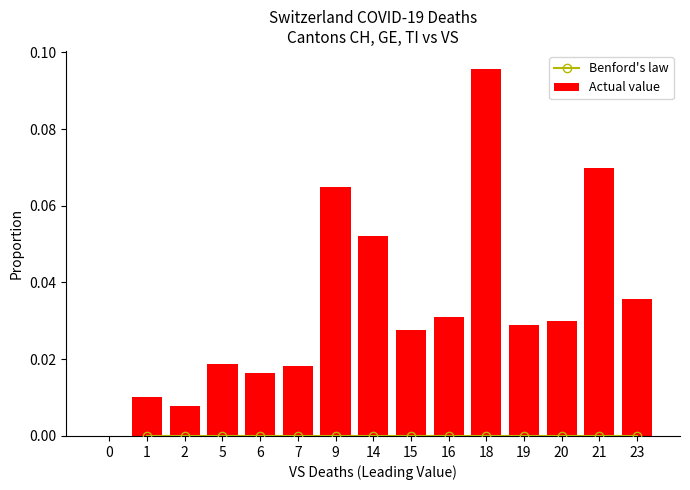

What is the maximum value for Actual value?

0.1